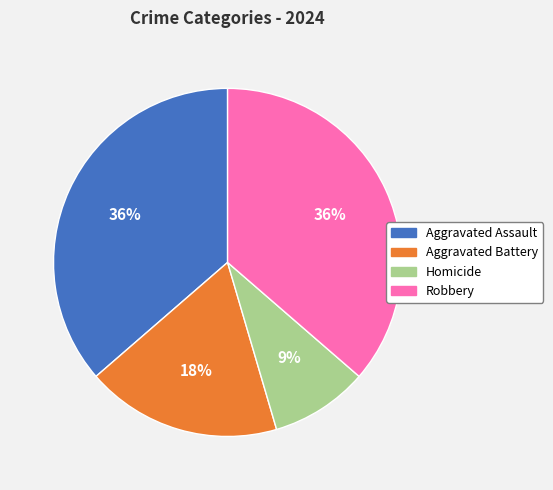

Is there a majority slice in this chart?

No